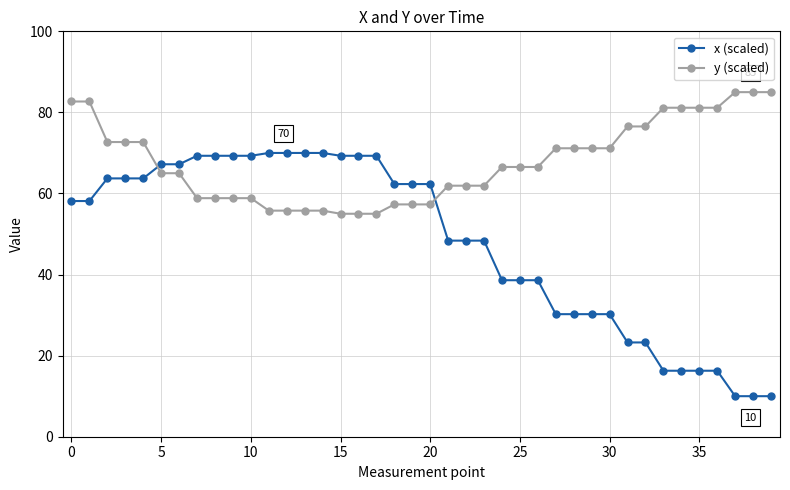

What is the sum of all y (scaled) values?

2711.5